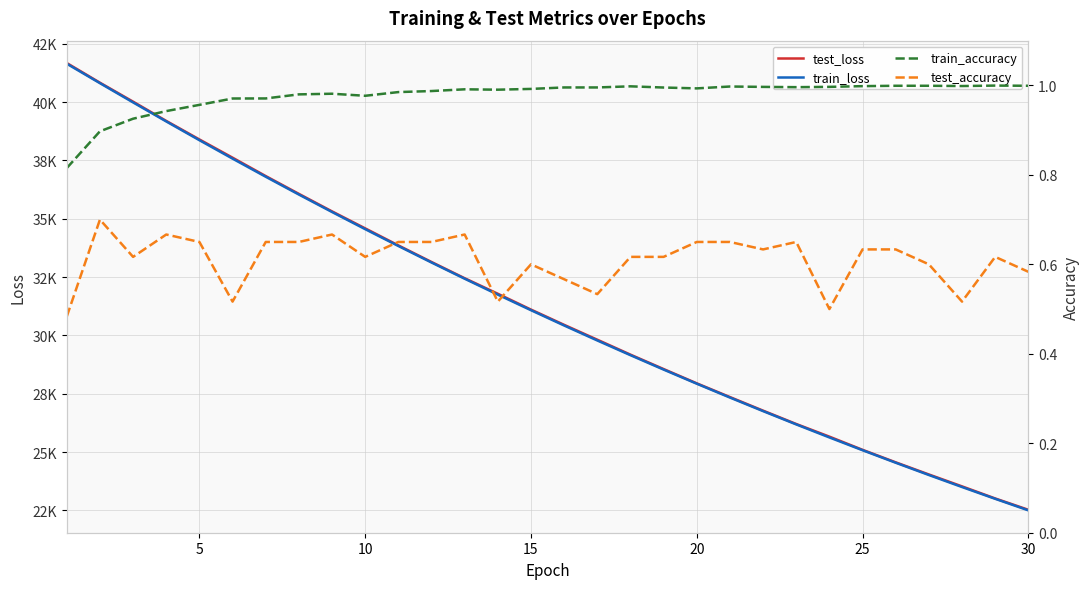

How many data points in test_loss are less than 31107?

15